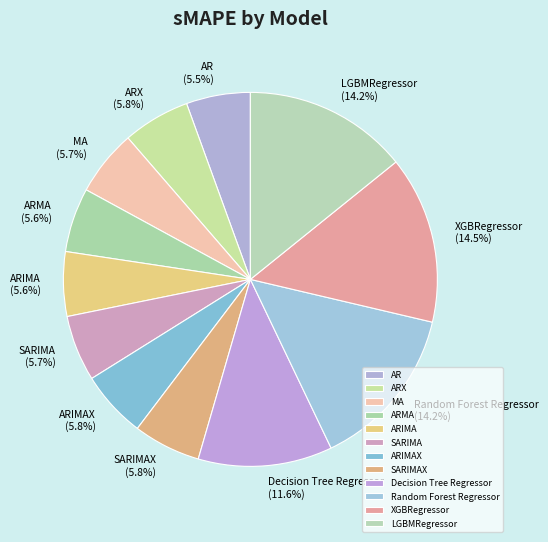

Does any single category account for the majority?

No